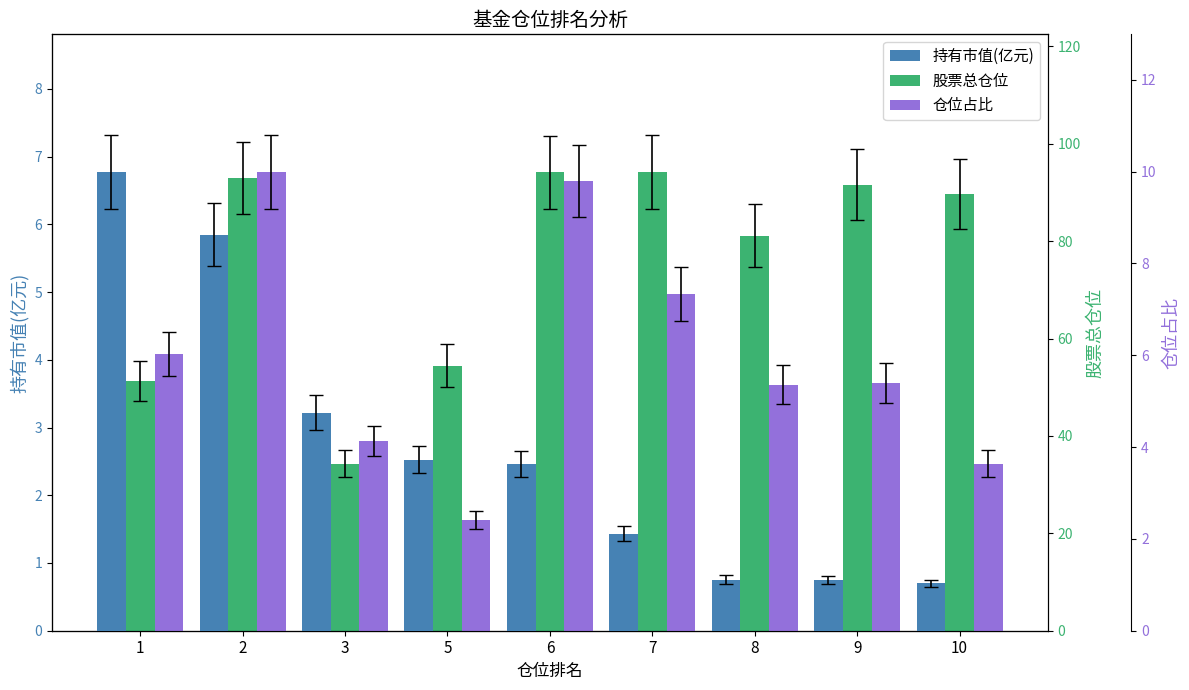

Reading left to right, list all the values displayed in this chart.

持有市值(亿元): 1=6.8	2=5.8	3=3.2	5=2.5	6=2.5	7=1.4	8=0.8	9=0.7	10=0.7
股票总仓位: 1=51.2	2=93.0	3=34.3	5=54.5	6=94.1	7=94.2	8=81.2	9=91.6	10=89.6
仓位占比: 1=6.0	2=10.0	3=4.1	5=2.4	6=9.8	7=7.3	8=5.4	9=5.4	10=3.6